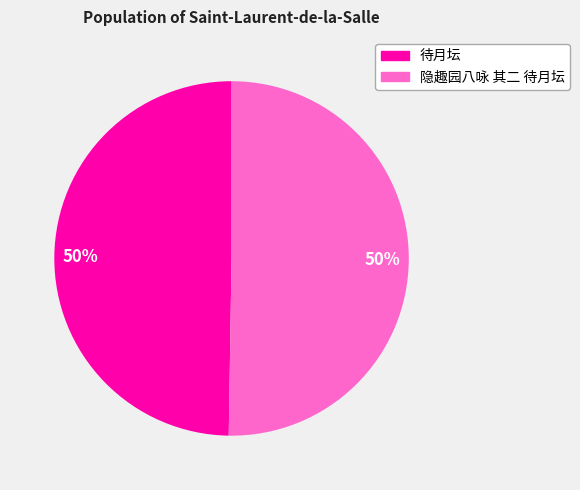

Approximately how many times larger is the value at 隐趣园八咏 其二 待月坛 compared to 待月坛?

1.0